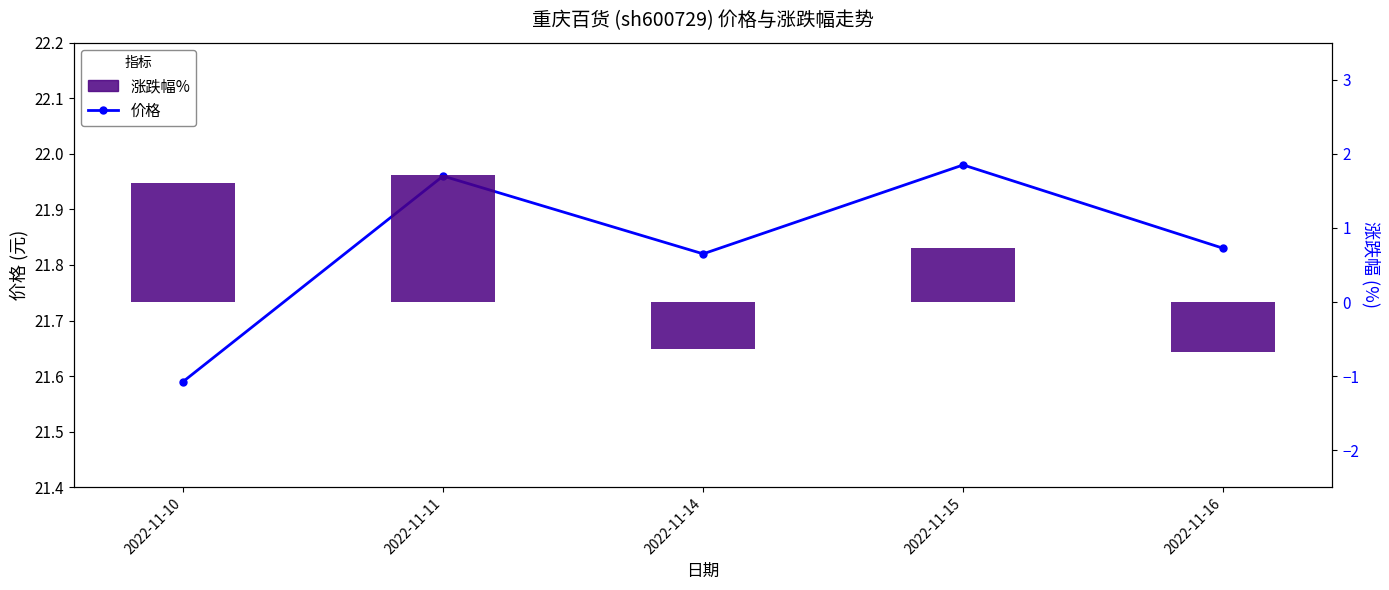

Reading left to right, list all the values displayed in this chart.

价格: 21.6	22.0	21.8	22.0	21.8
涨跌幅%: 1.6	1.7	-0.6	0.7	-0.7